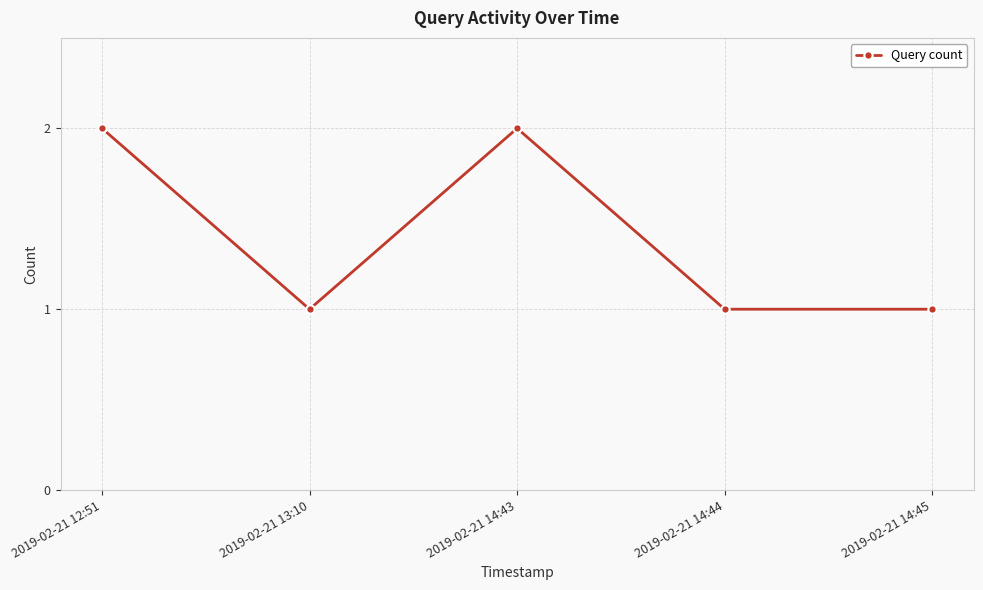

How many points are higher than both their immediate neighbors (excluding endpoints)?

1